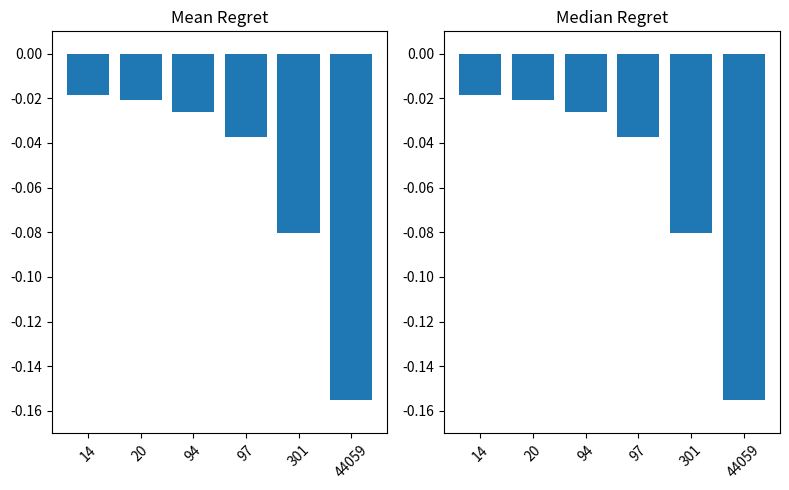

The value at 14 is -0.0. True or false?

False